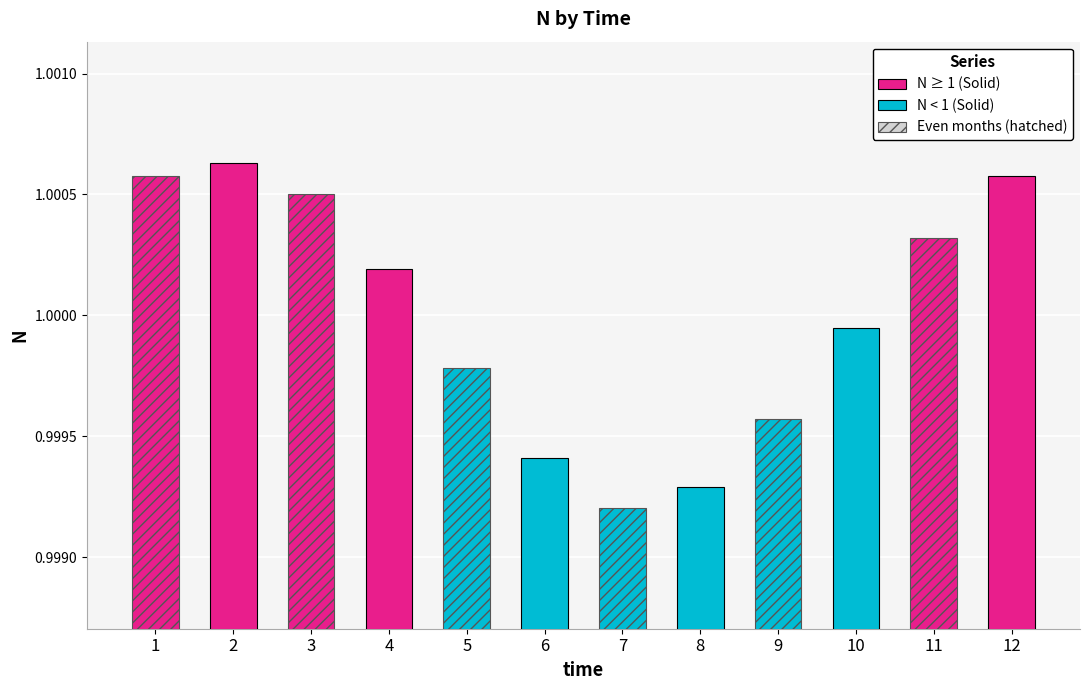

At which label is the value closest to 0?

7